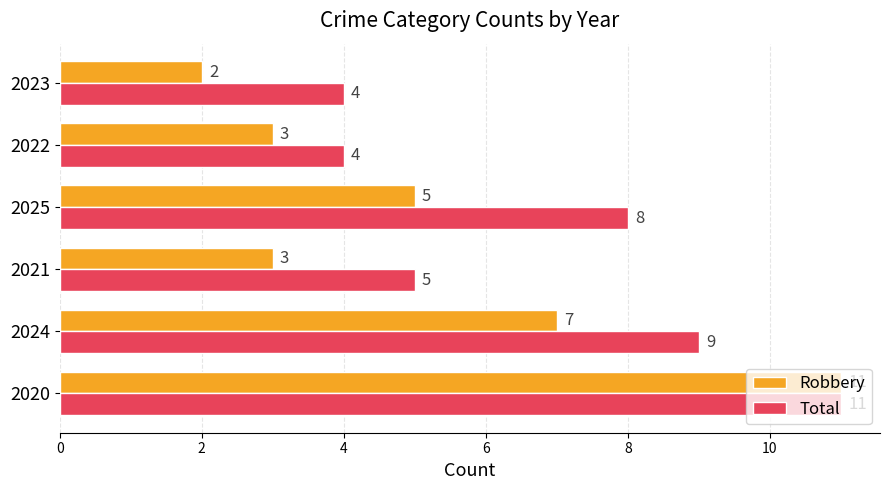

What is the average value of the Robbery series?

5